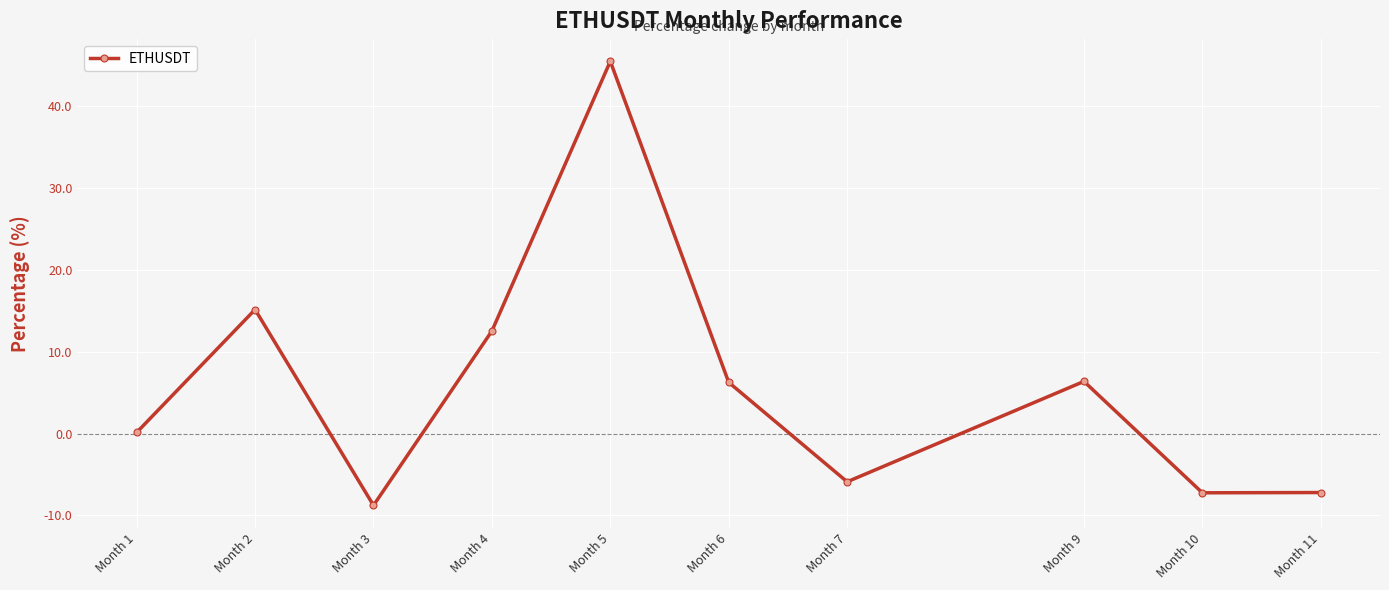

At which category does the chart reach its peak across all series?

Month 5